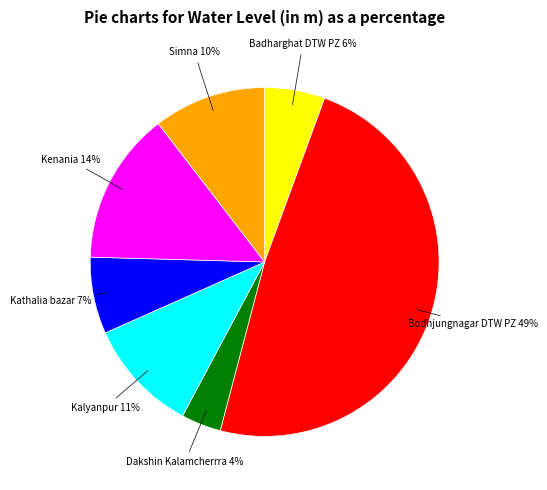

Does any single category account for the majority?

No